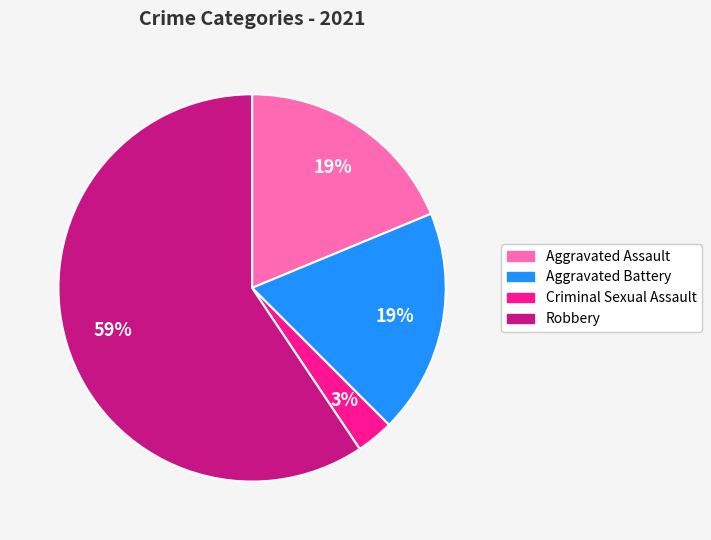

How many segments does this pie chart have?

4